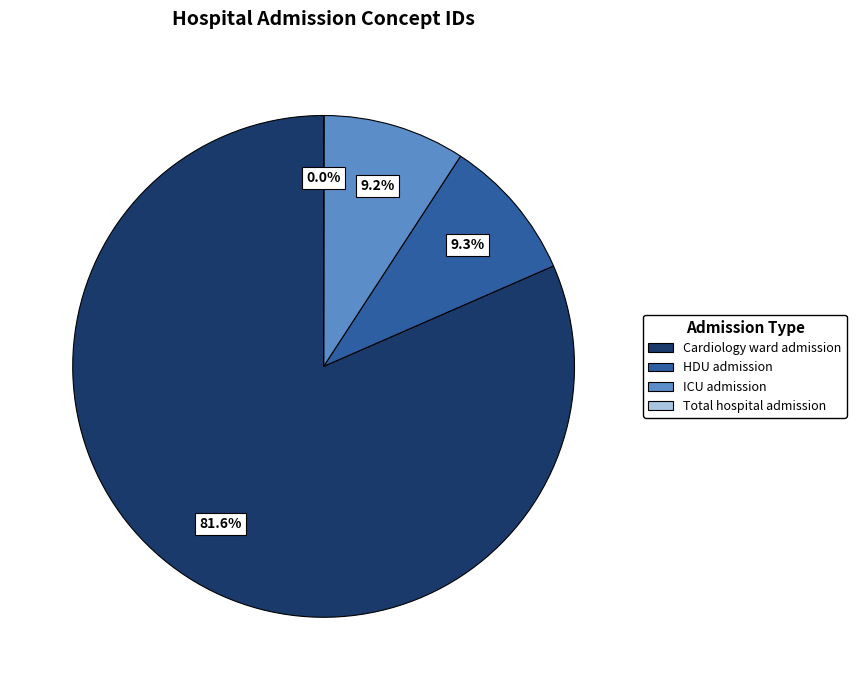

What is the total percentage of ICU admission and Cardiology ward admission?

90.7%